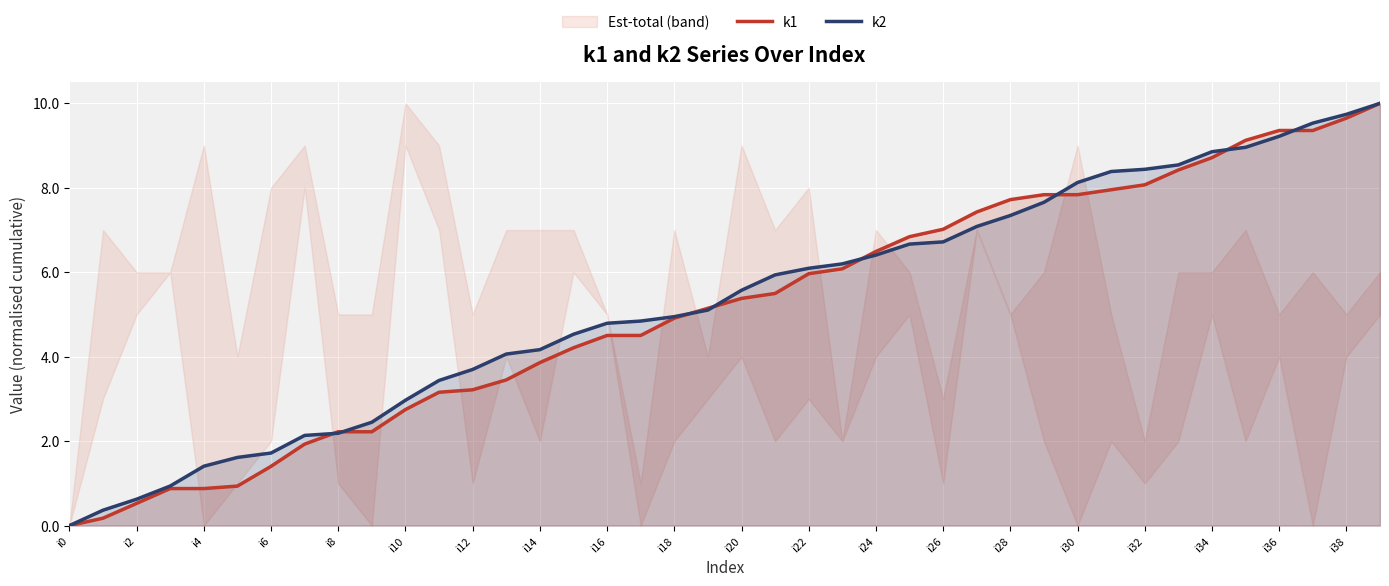

What is the difference between the maximum and minimum values in the k2 series?

10.0